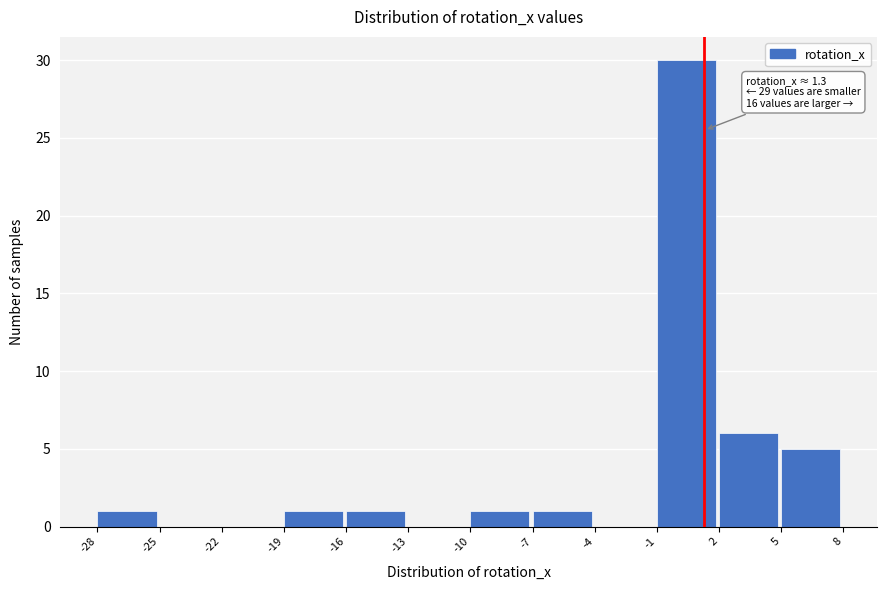

Which range on the x-axis has the tallest bar?

-1 to 2